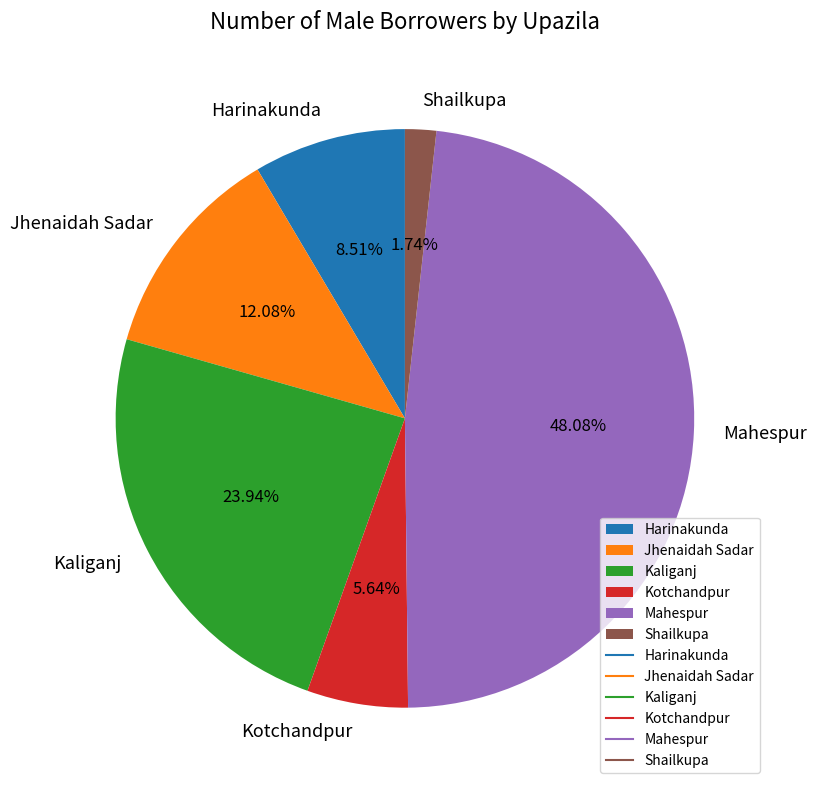

Which has a higher value, Kotchandpur or Jhenaidah Sadar?

Jhenaidah Sadar